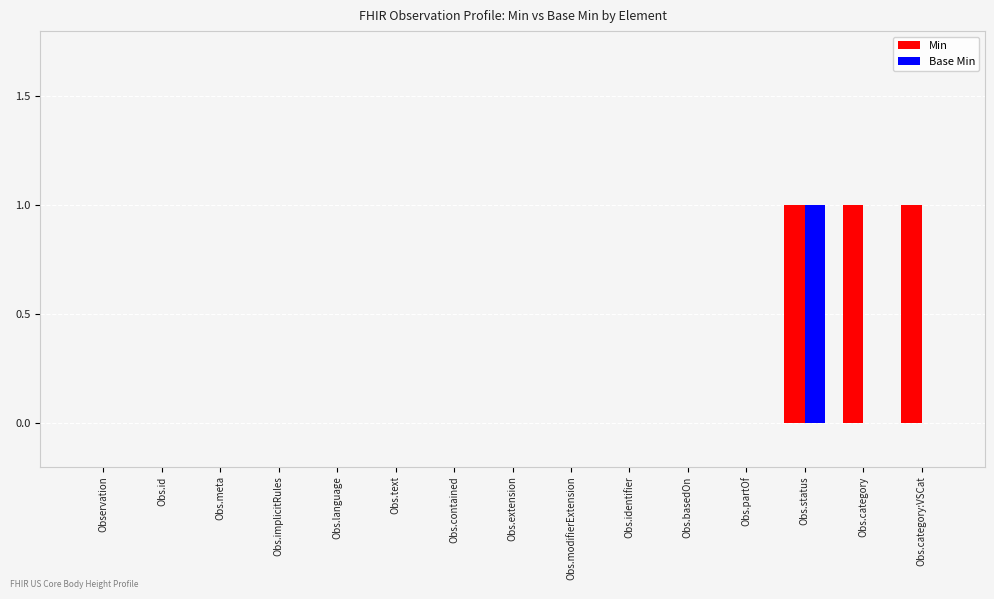

The Base Min series shows 2 at Obs.status. True or false?

False